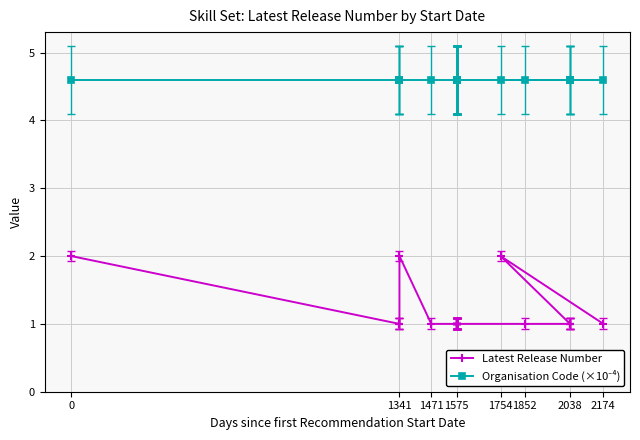

The value of Latest Release Number at 1575 is 1.0. True or false?

True